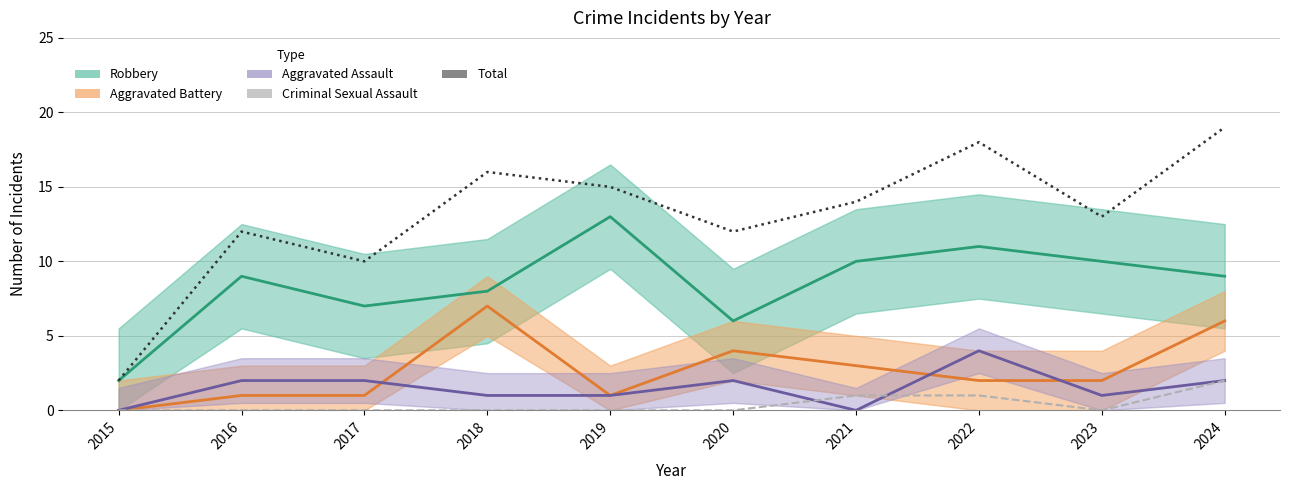

Which series ends up on top after the final intersection of Aggravated Battery and Aggravated Assault?

Aggravated Battery